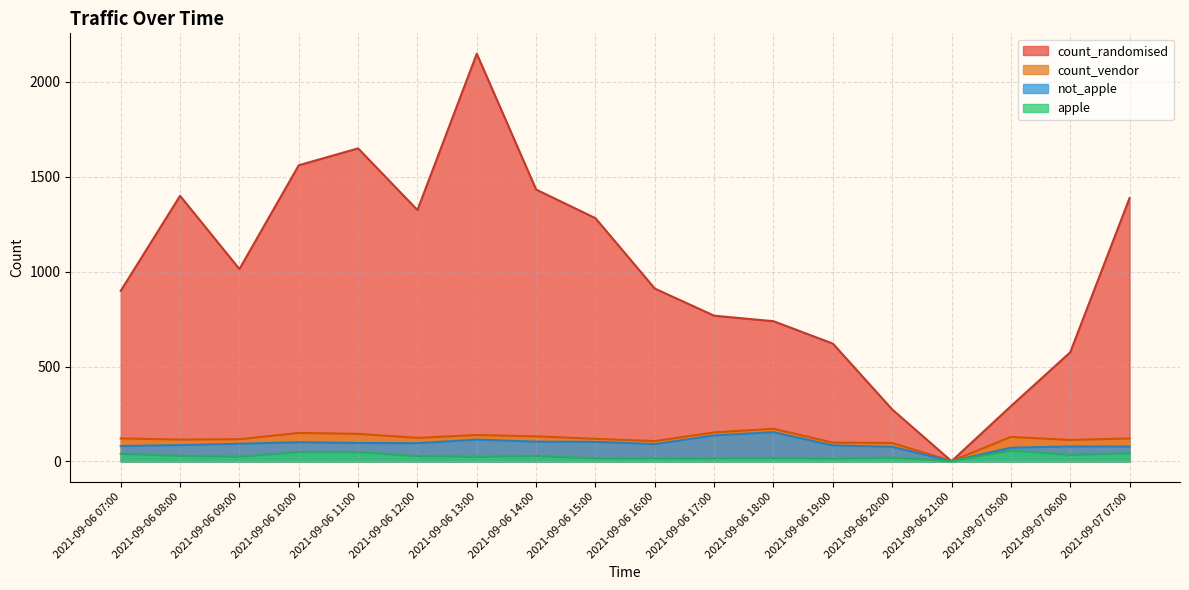

What is the difference between the count_randomised values at 2021-09-06 14:00 and 2021-09-06 18:00?

694